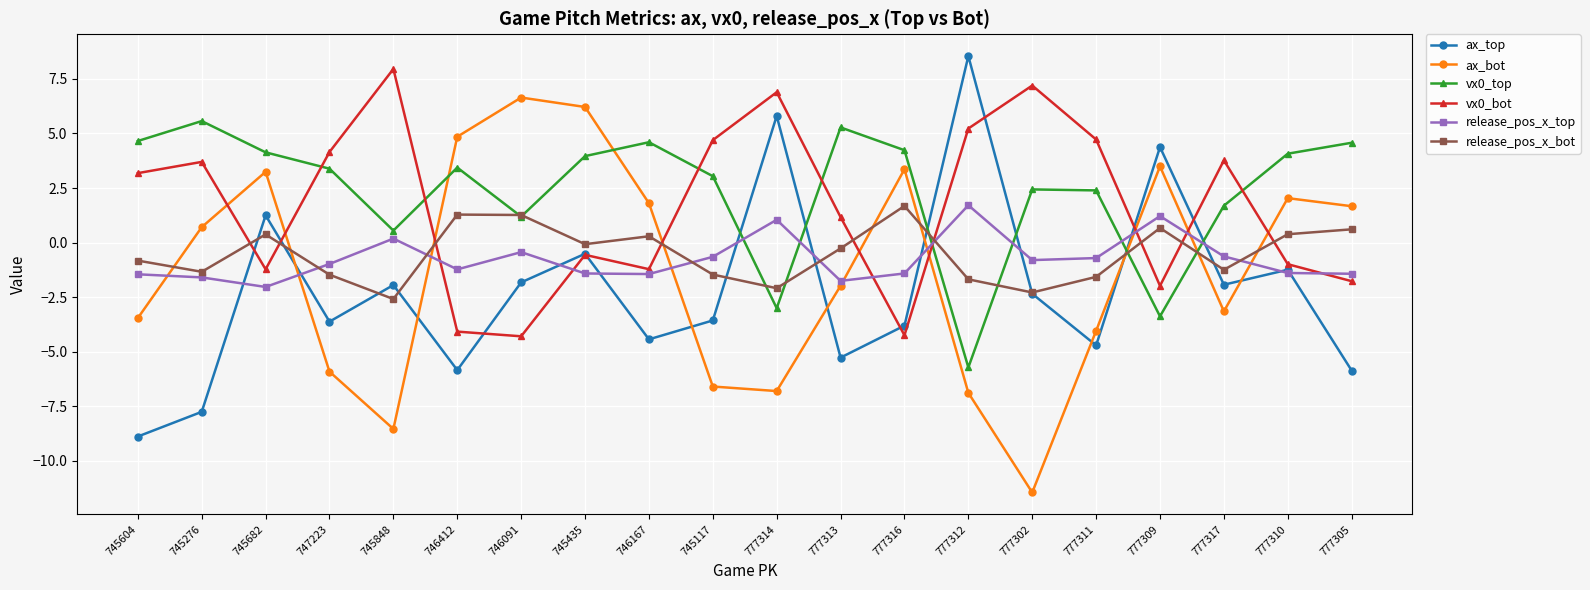

What is the approximate value of ax_top at 777314?

5.8